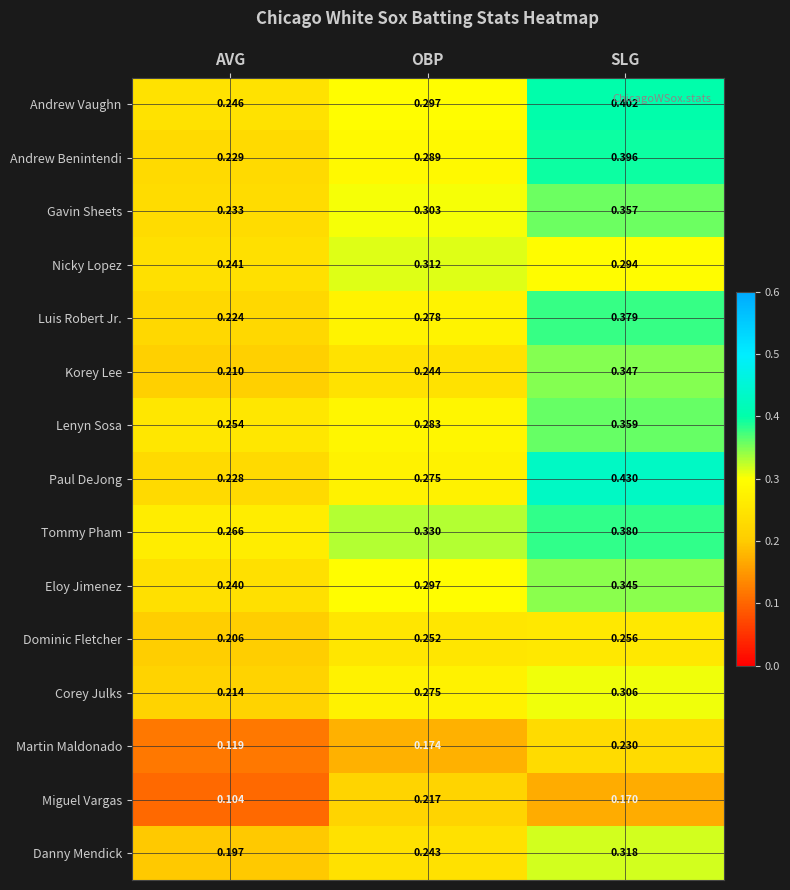

Which series has the largest total across all categories?

Tommy Pham